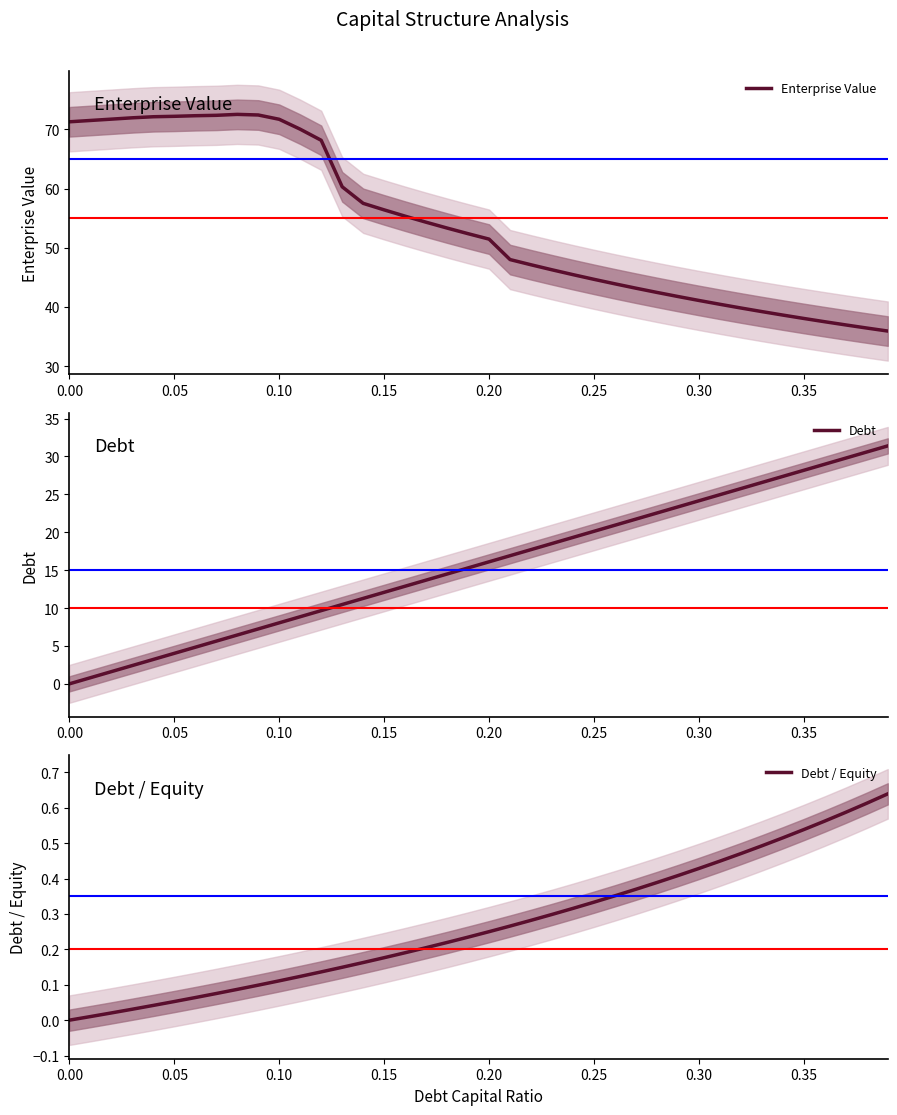

At how many categories does at least one series exceed 4?

40